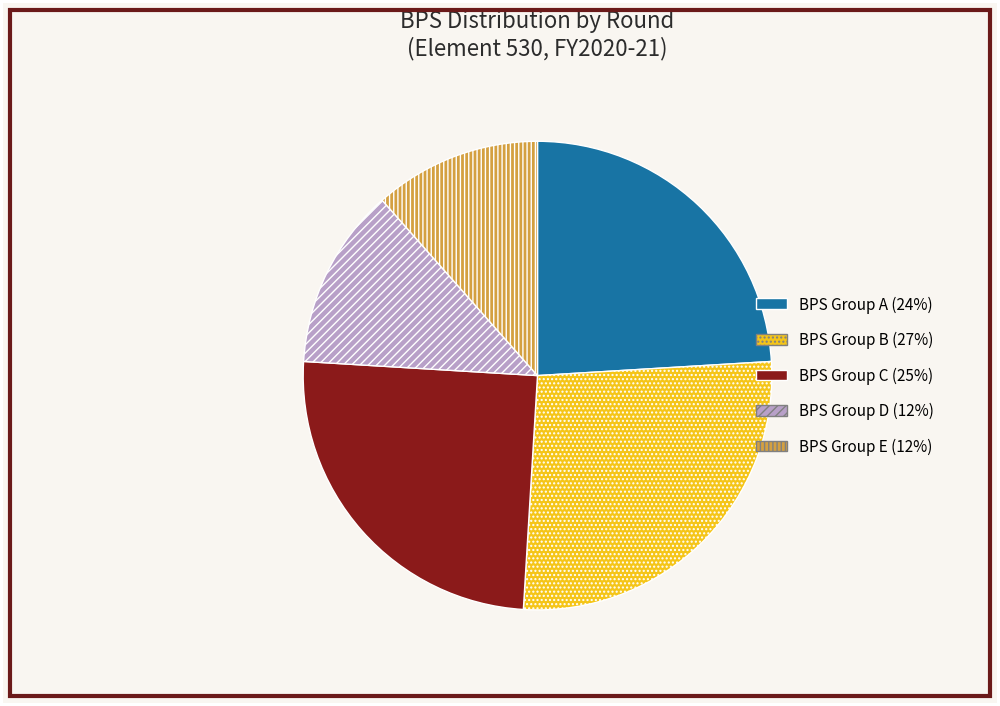

True or false: BPS Group D (12%) accounts for 1% of the total.

False